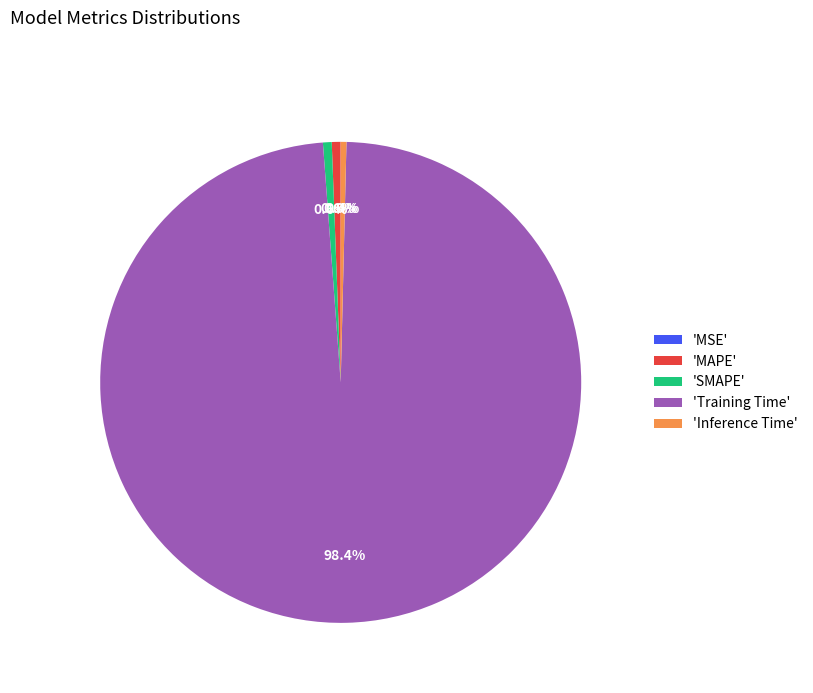

What percentage do 'Inference Time' and 'SMAPE' together represent?

1.0%